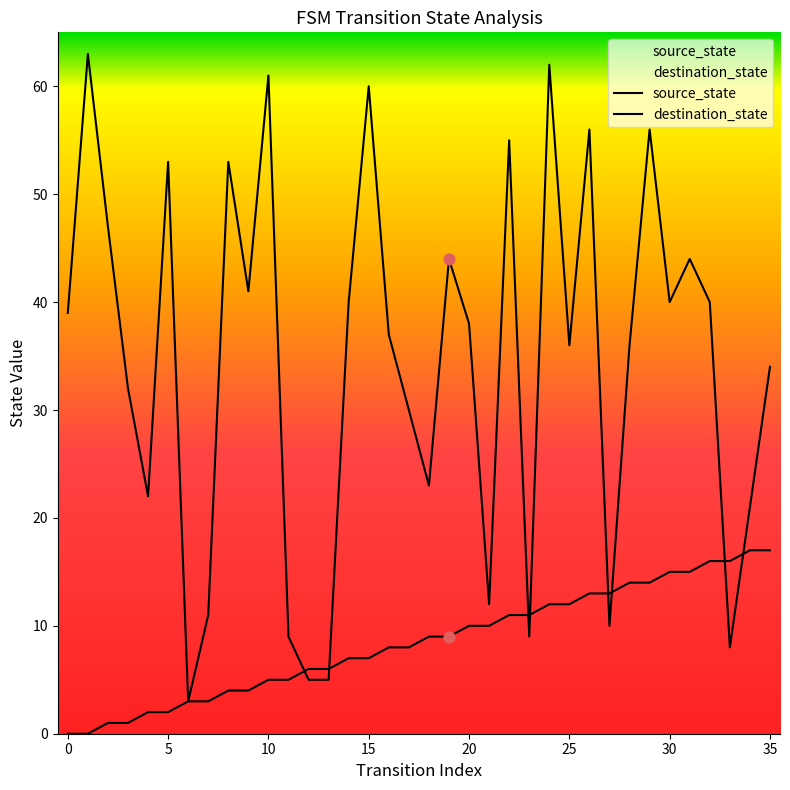

Which series contains the lowest Y value?

source_state